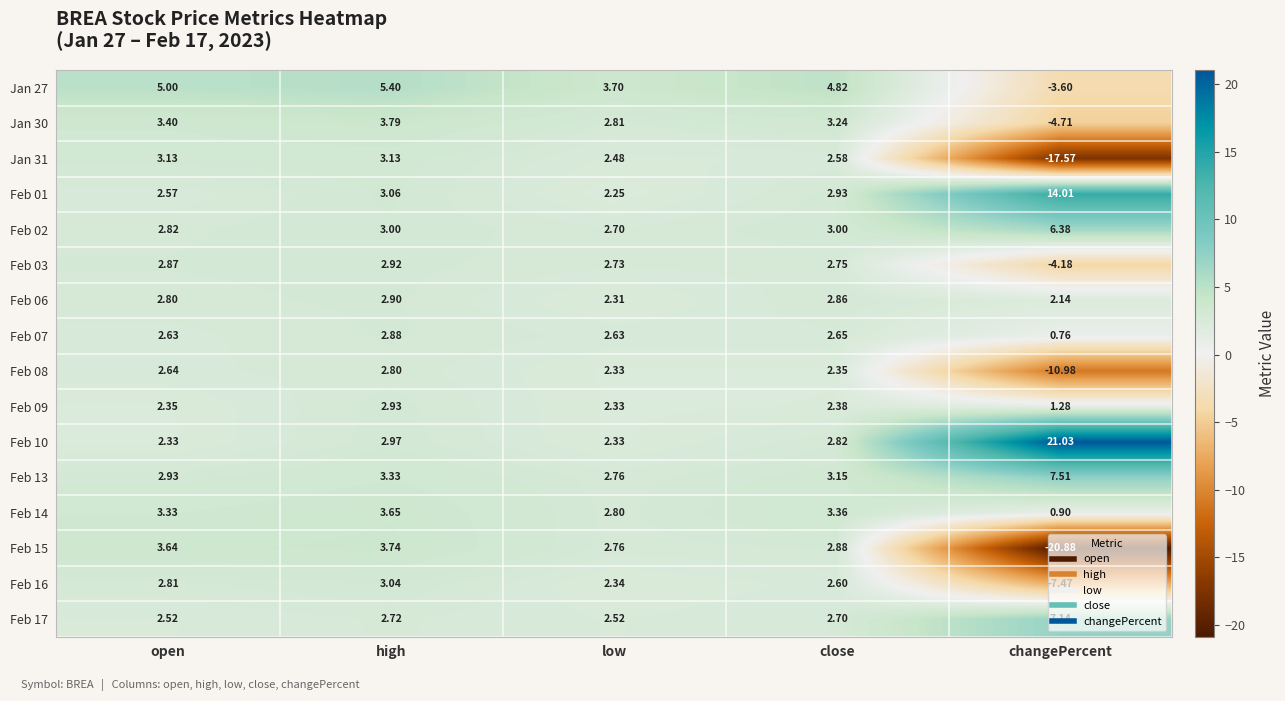

List the labels in order of Feb 01 value, smallest first.

low, open, close, high, changePercent